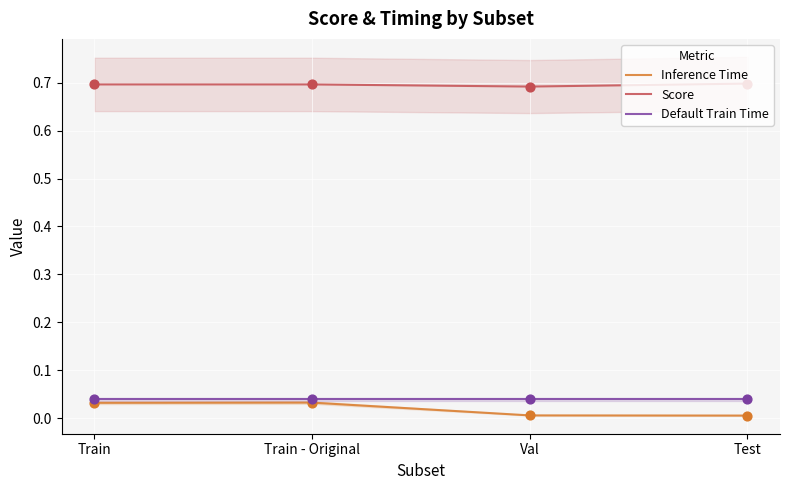

Which series has the largest Y range (max minus min)?

Inference Time